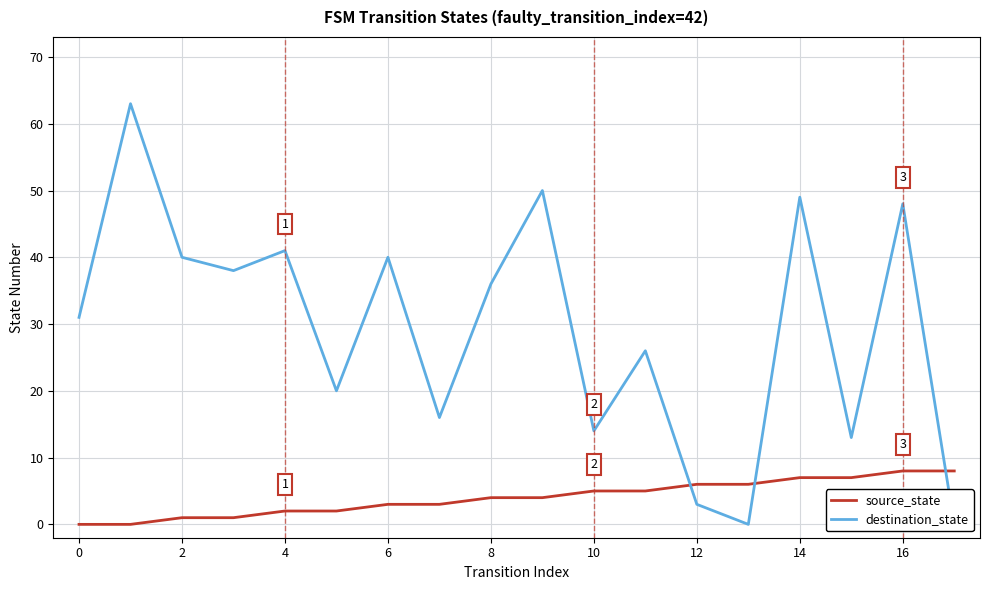

True or false: source_state has more than 2 interior local peaks.

False